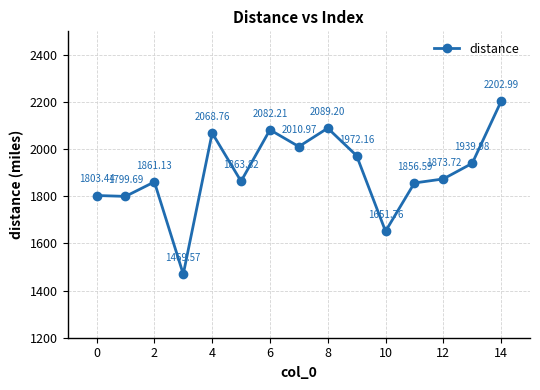

True or false: the data has more than 0 interior local peaks.

True